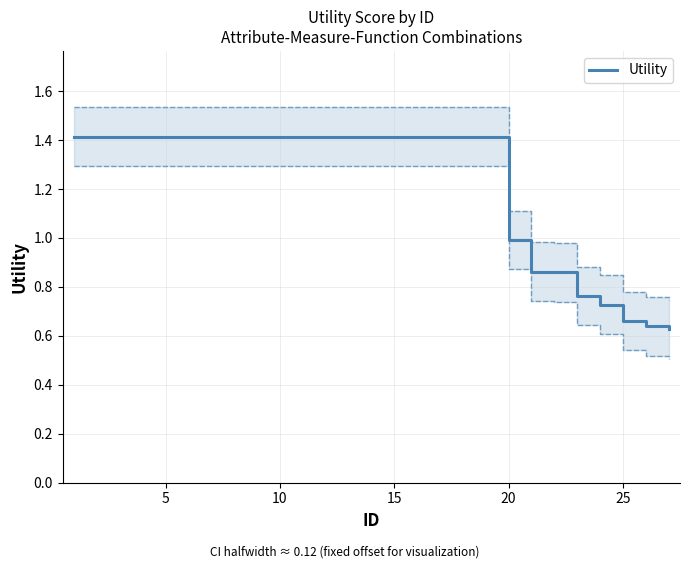

Does the chart have visible grid lines?

Yes